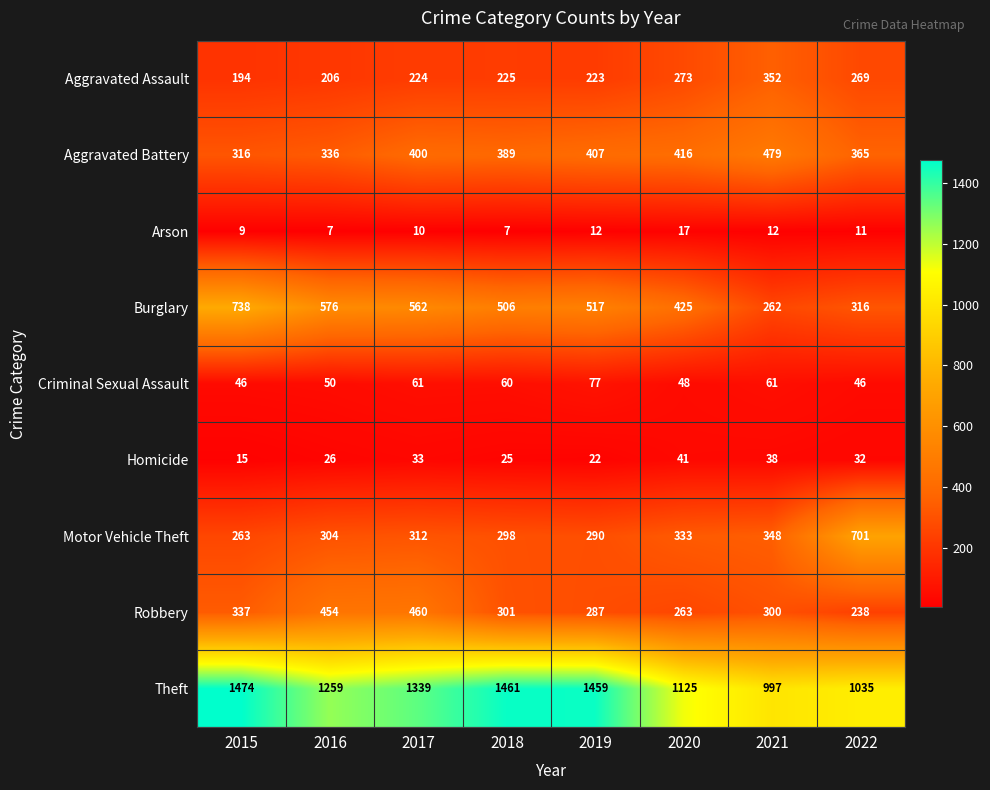

What is the sum of the Arson values at 2016 and 2020?

24